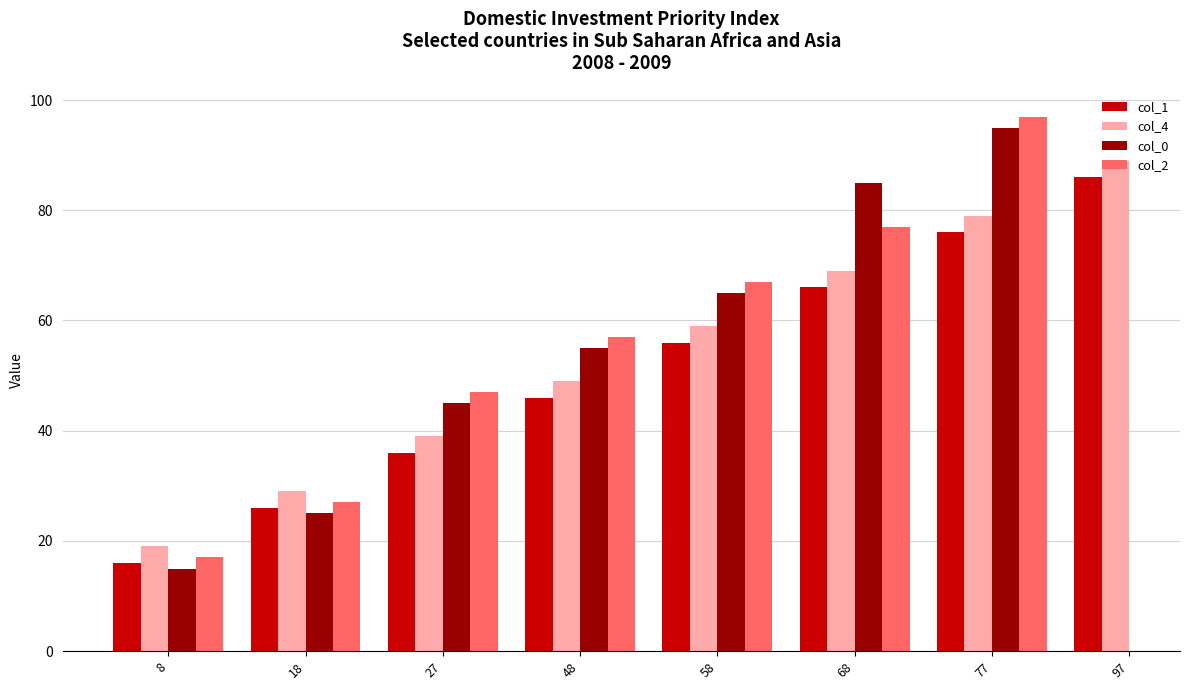

List the labels in order of col_1 value, smallest first.

8, 18, 27, 48, 58, 68, 77, 97